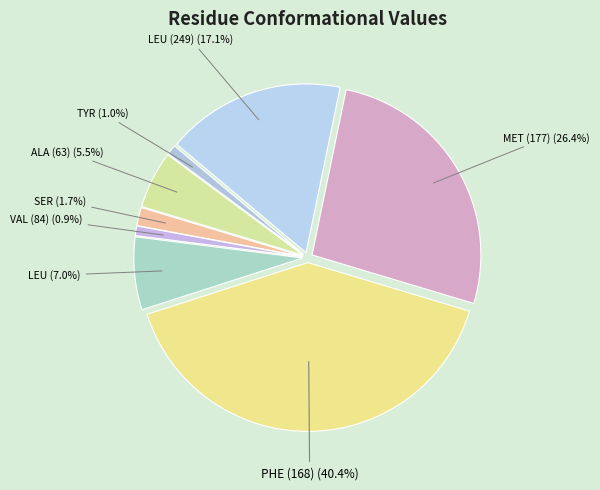

Count the number of slices in the pie.

8